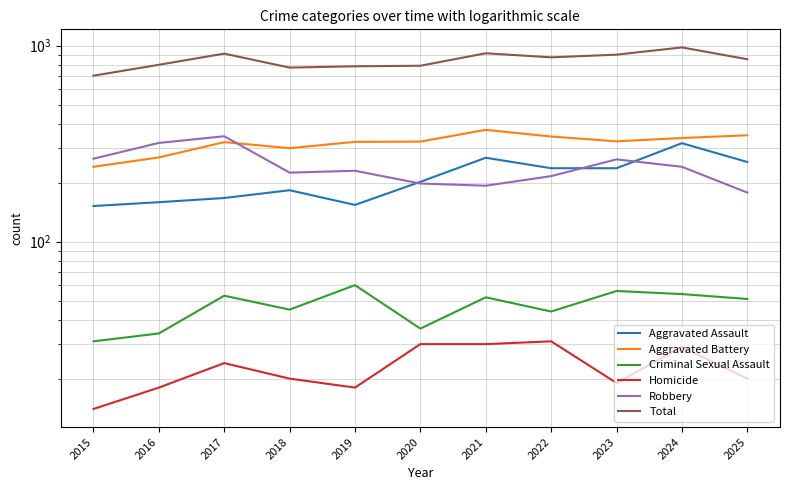

Which category has the highest value in the Aggravated Battery series?

2021